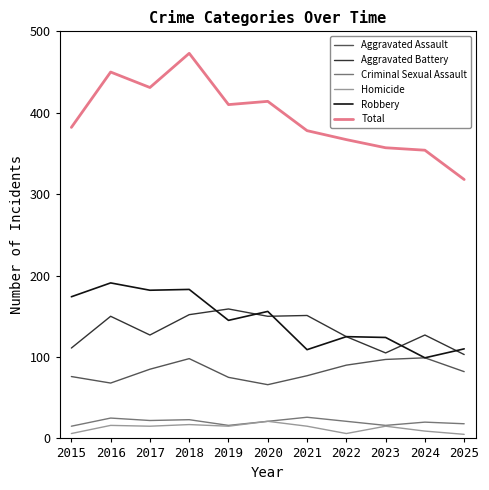

Between 2016 and 2022, which series saw the biggest shift?

Total